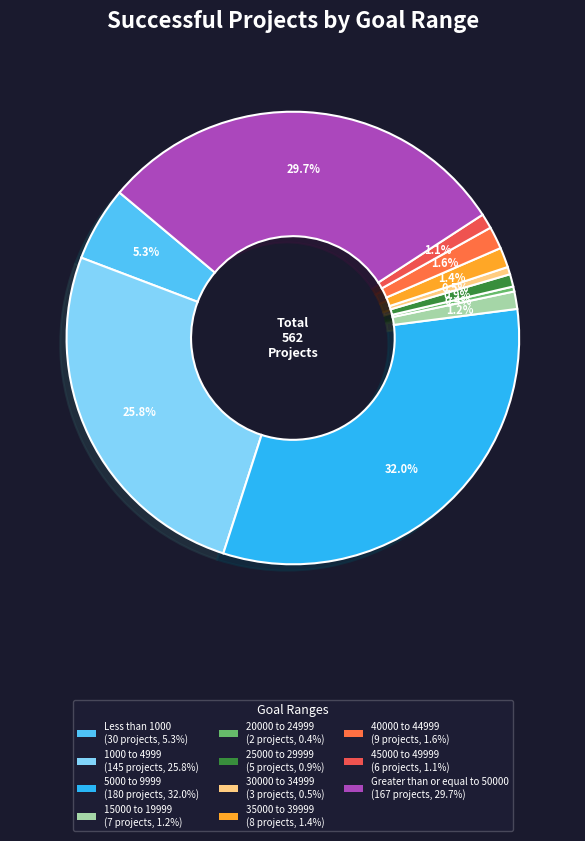

How many slices are in this pie chart?

11